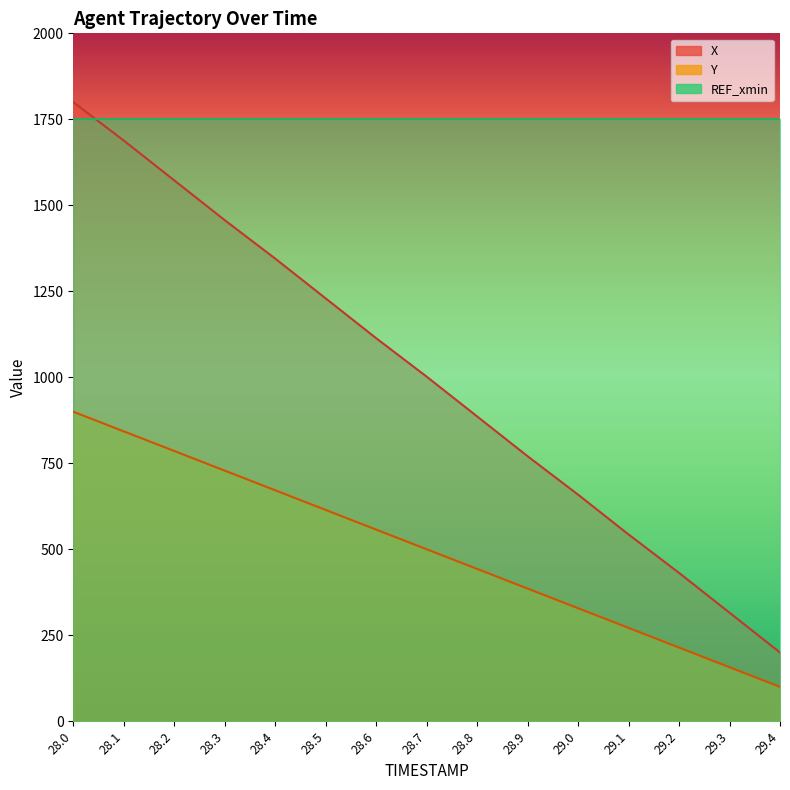

What is the total value across all series at 28.1?

2531.1